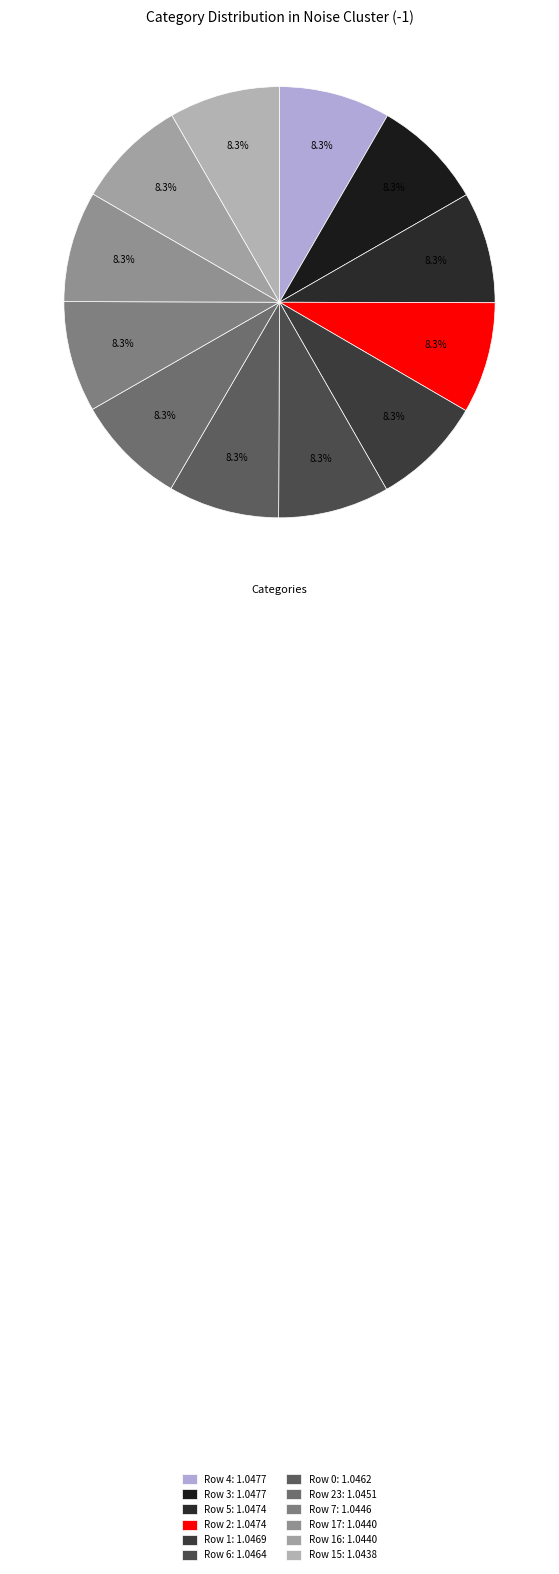

Which category has the biggest portion of the pie?

4